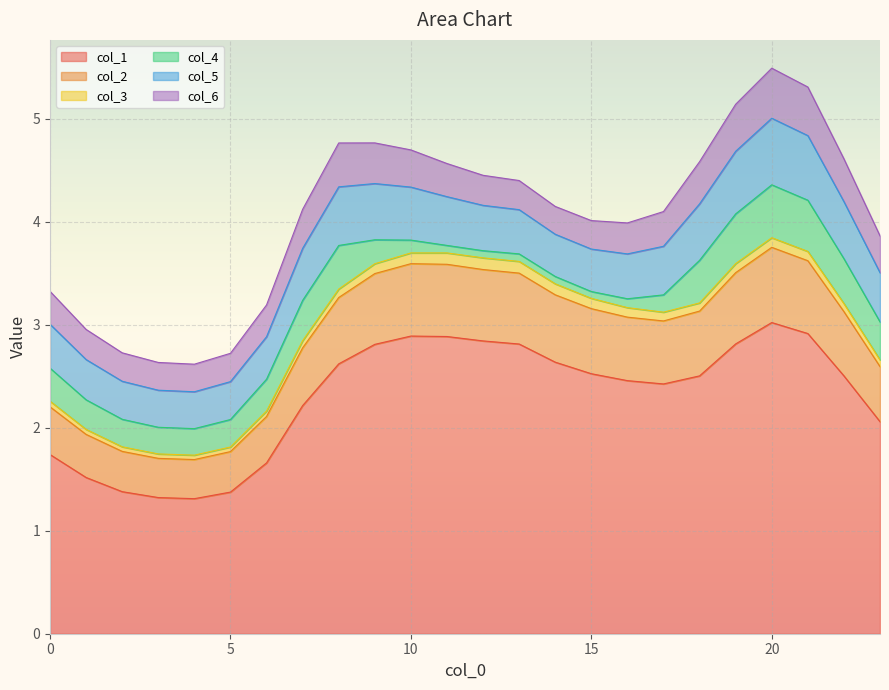

Reading left to right, what are all the values shown in this chart?

col_1: 1.7	1.5	1.4	1.3	1.3	1.4	1.7	2.2	2.6	2.8	2.9	2.9	2.8	2.8	2.6	2.5	2.5	2.4	2.5	2.8	3.0	2.9	2.5	2.1
col_2: 0.5	0.4	0.4	0.4	0.4	0.4	0.5	0.6	0.6	0.7	0.7	0.7	0.7	0.7	0.7	0.6	0.6	0.6	0.6	0.7	0.7	0.7	0.6	0.5
col_3: 0.1	0.0	0.0	0.0	0.0	0.0	0.1	0.1	0.1	0.1	0.1	0.1	0.1	0.1	0.1	0.1	0.1	0.1	0.1	0.1	0.1	0.1	0.1	0.1
col_4: 0.3	0.3	0.3	0.3	0.3	0.3	0.3	0.4	0.4	0.2	0.1	0.1	0.1	0.1	0.1	0.1	0.1	0.2	0.4	0.5	0.5	0.5	0.4	0.4
col_5: 0.4	0.4	0.4	0.4	0.4	0.4	0.4	0.5	0.6	0.5	0.5	0.5	0.4	0.4	0.4	0.4	0.4	0.5	0.5	0.6	0.6	0.6	0.6	0.5
col_6: 0.3	0.3	0.3	0.3	0.3	0.3	0.3	0.4	0.4	0.4	0.4	0.3	0.3	0.3	0.3	0.3	0.3	0.3	0.4	0.5	0.5	0.5	0.4	0.4